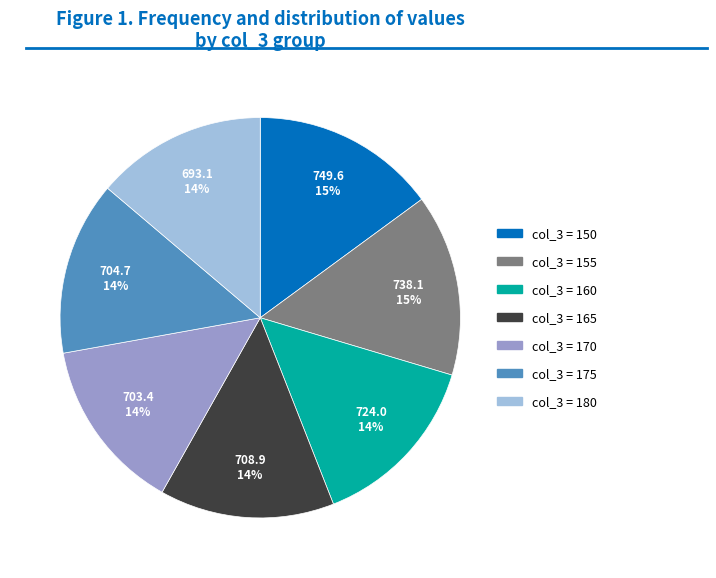

To the nearest percent, what is the average slice percentage?

14%